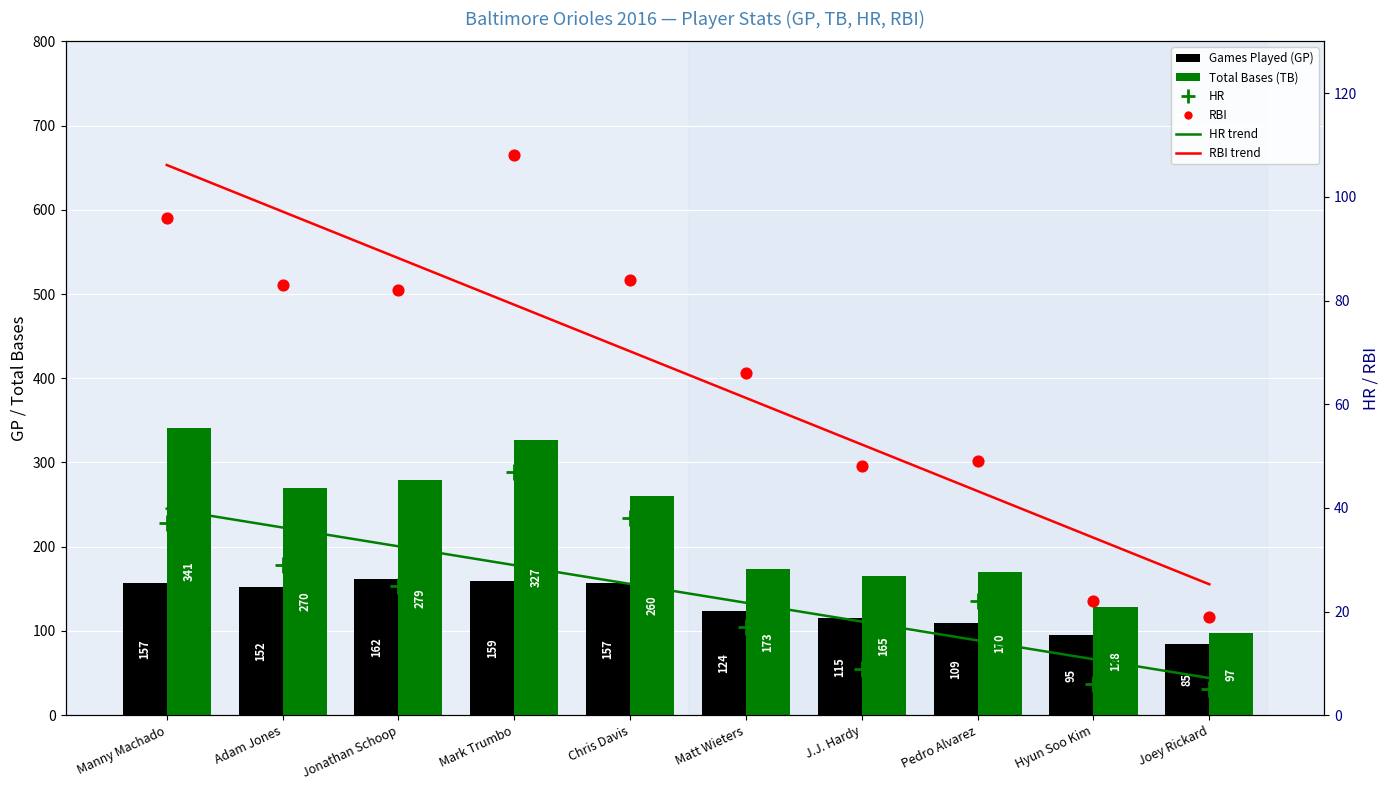

Which series has the widest spread of Y values?

Total Bases (TB)